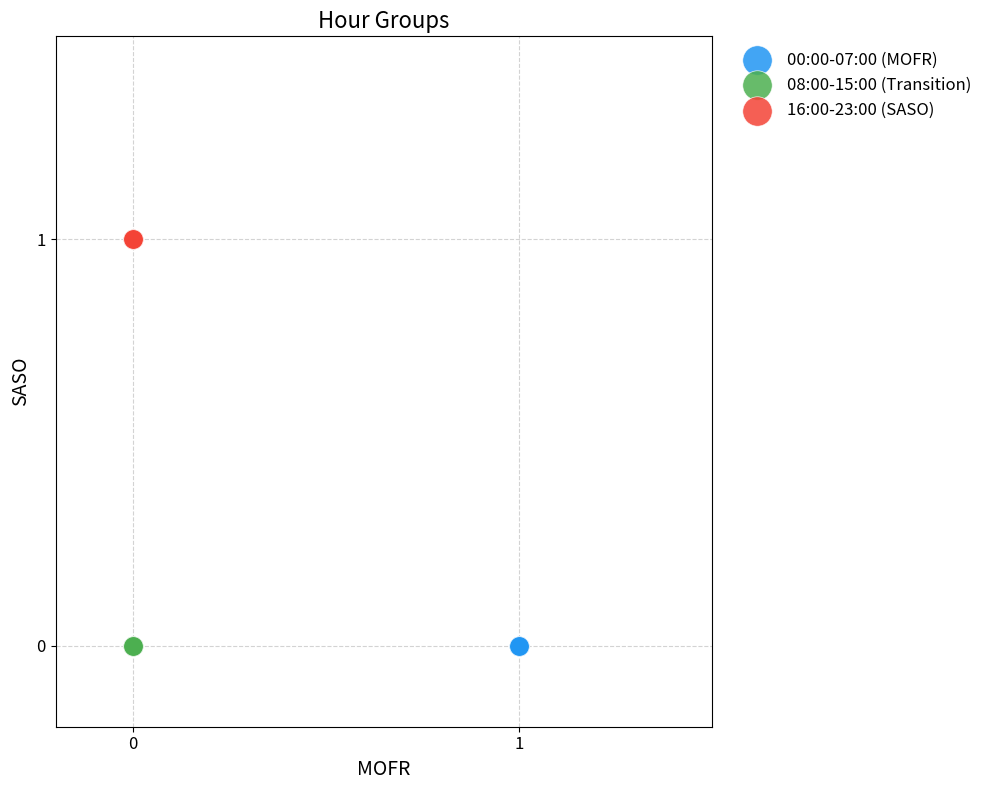

Which series contains the highest Y value?

16:00-23:00 (SASO)